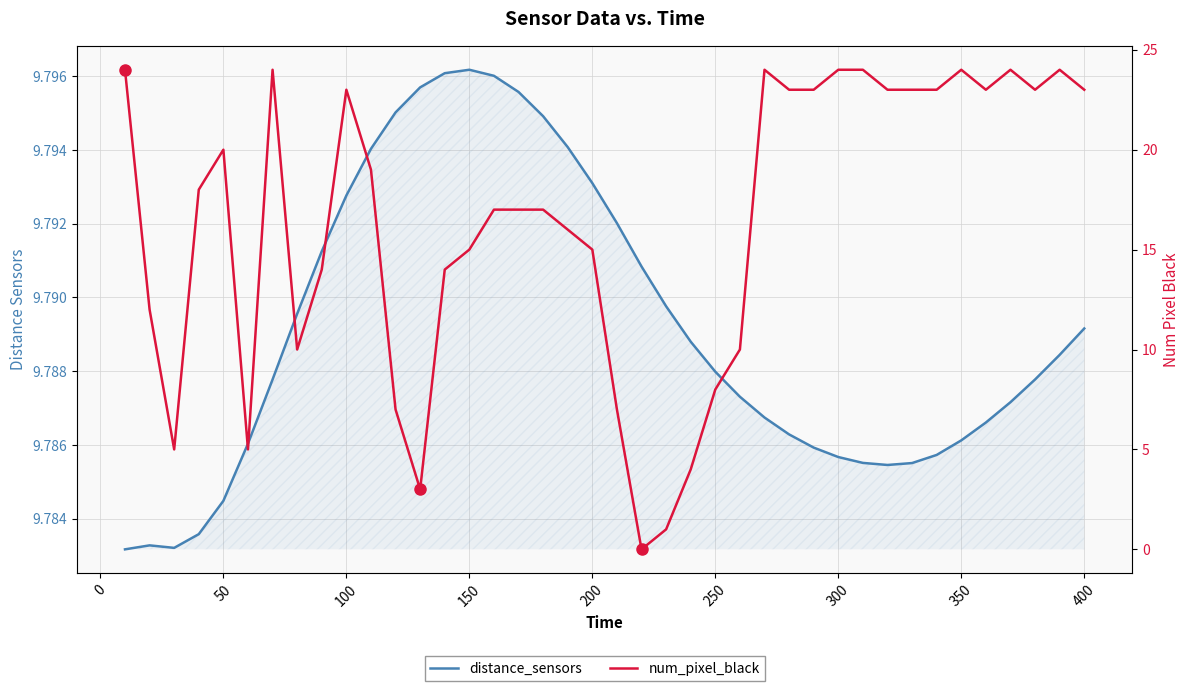

Does the chart have visible grid lines?

Yes